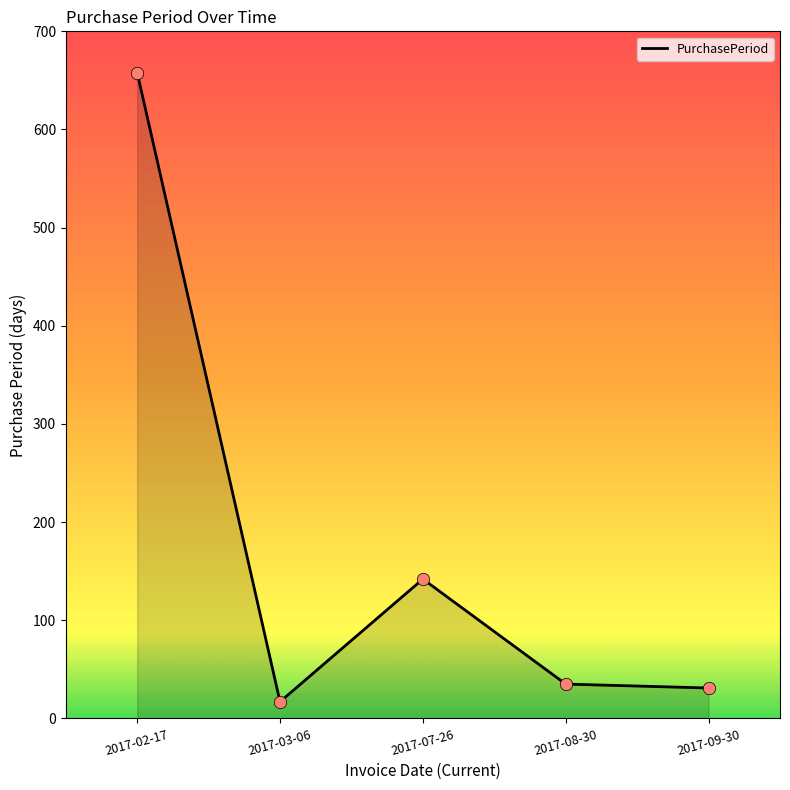

Approximately how many times larger is the value at 2017-02-17 compared to 2017-07-26?

4.6